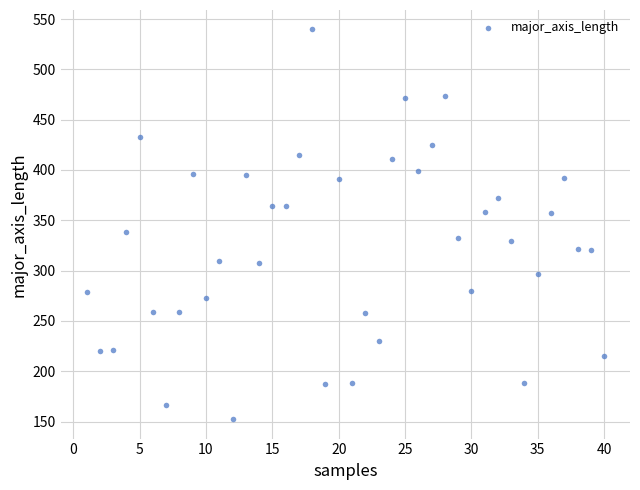

What is the range of X values (max minus min)?

39.0